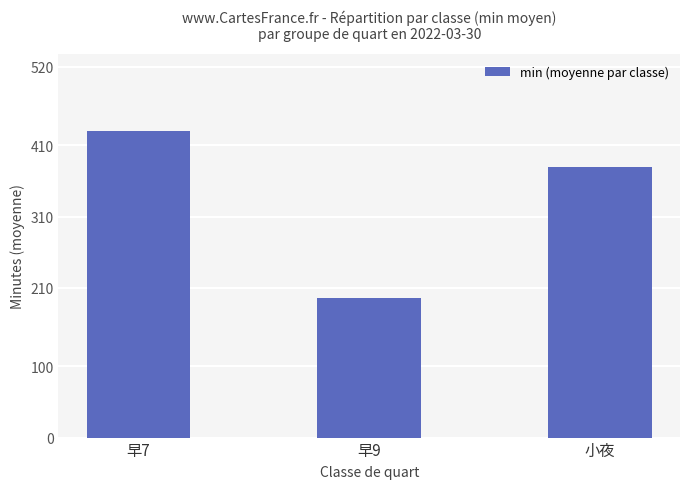

Which category has the highest value across all series?

早7